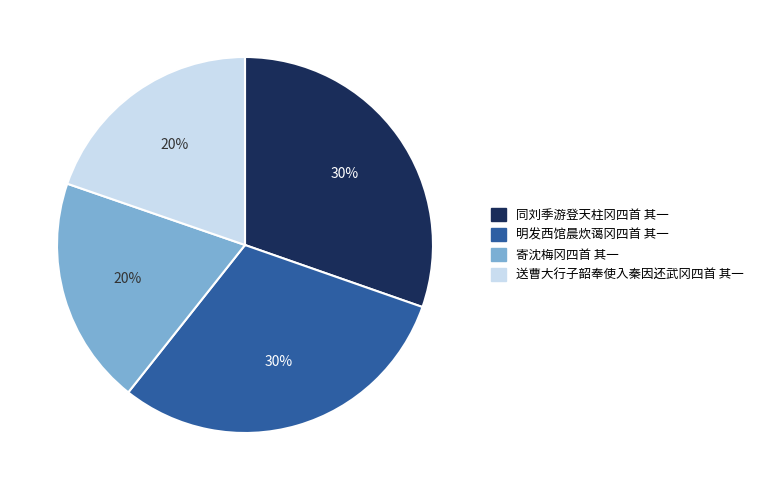

To the nearest percent, what portion does 同刘季游登天柱冈四首 其一 represent?

30%